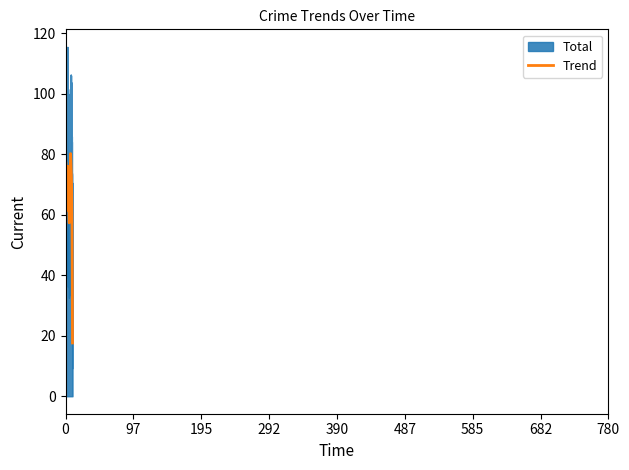

True or false: Total has a value of 105 at 2024.

False